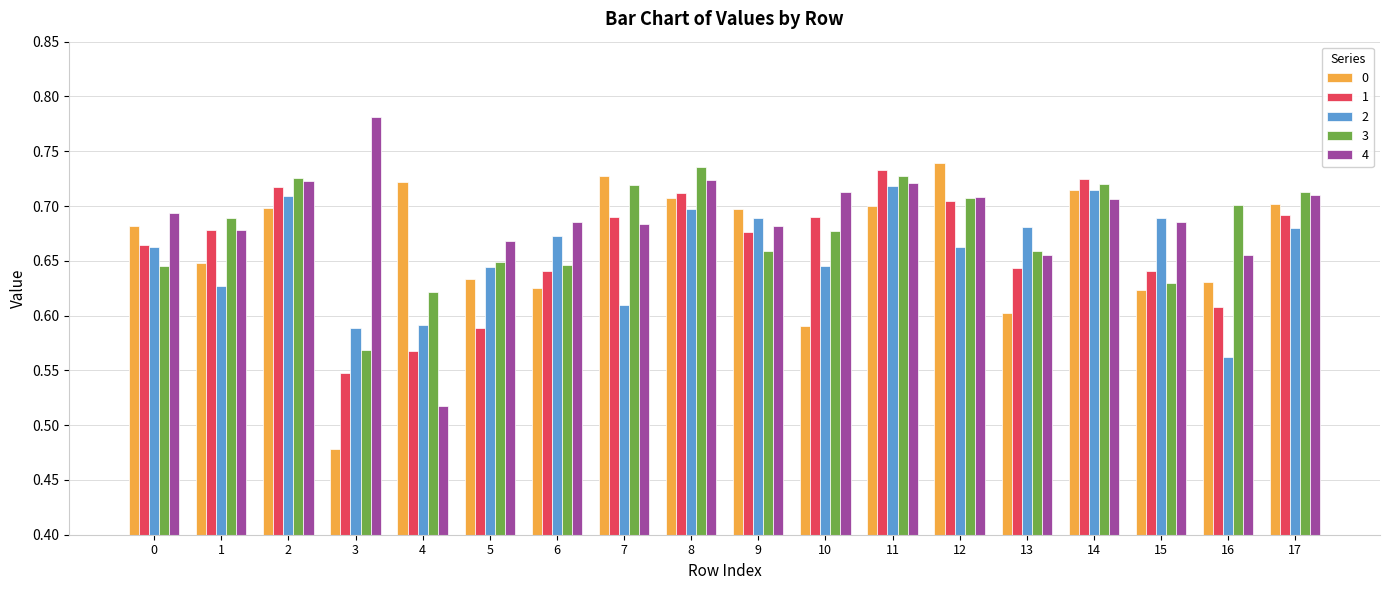

Is it true that 1 equals 0.2 at 0?

False